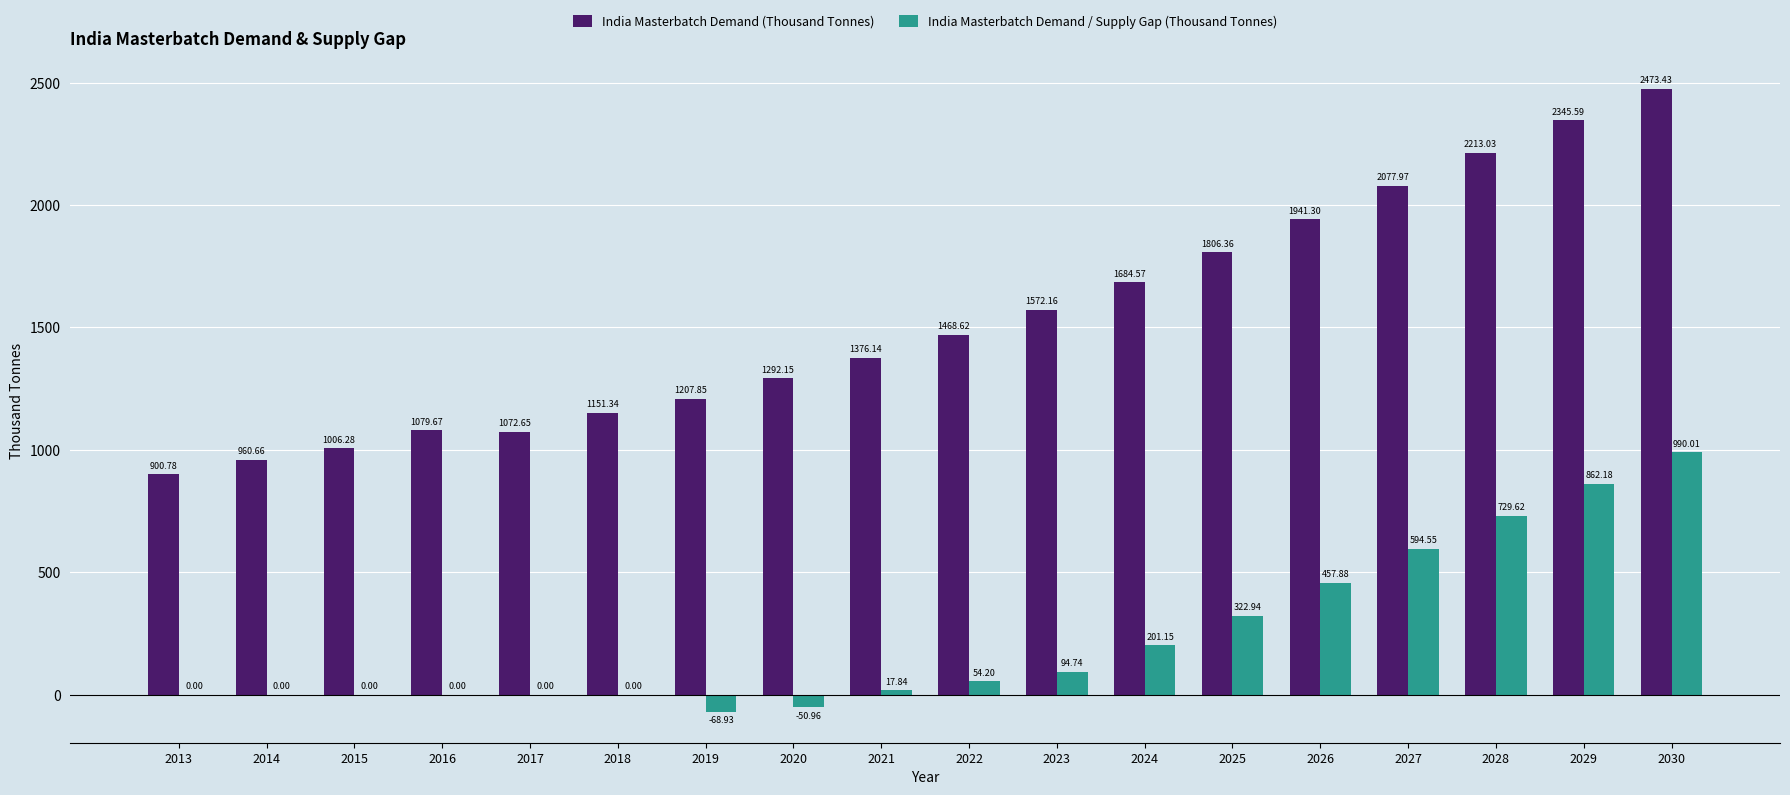

At which category is the sum across all series the highest?

2030